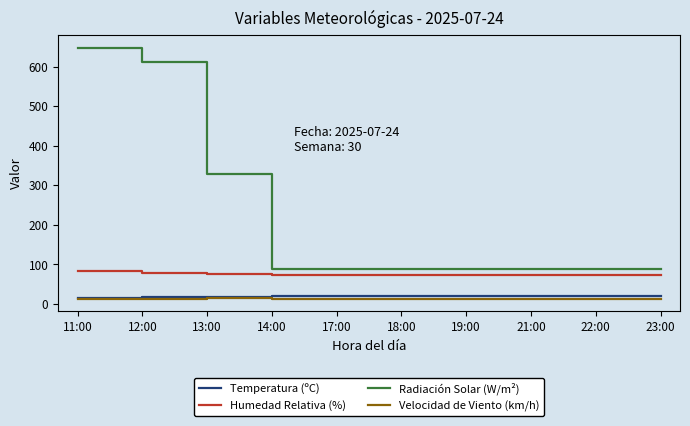

At which category is the sum across all series the highest?

11:00